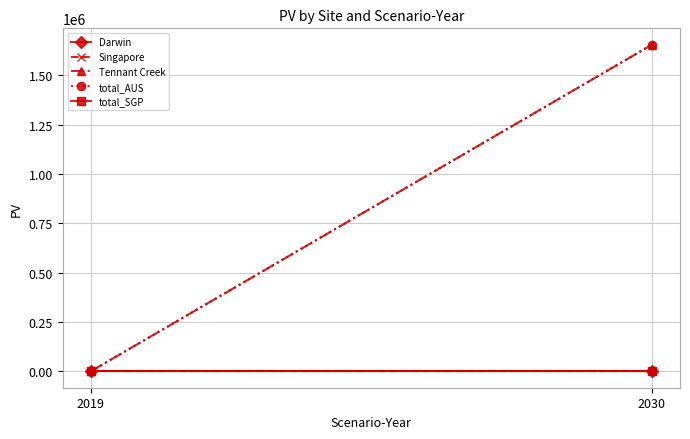

At which label is total_SGP closest to 0?

2019